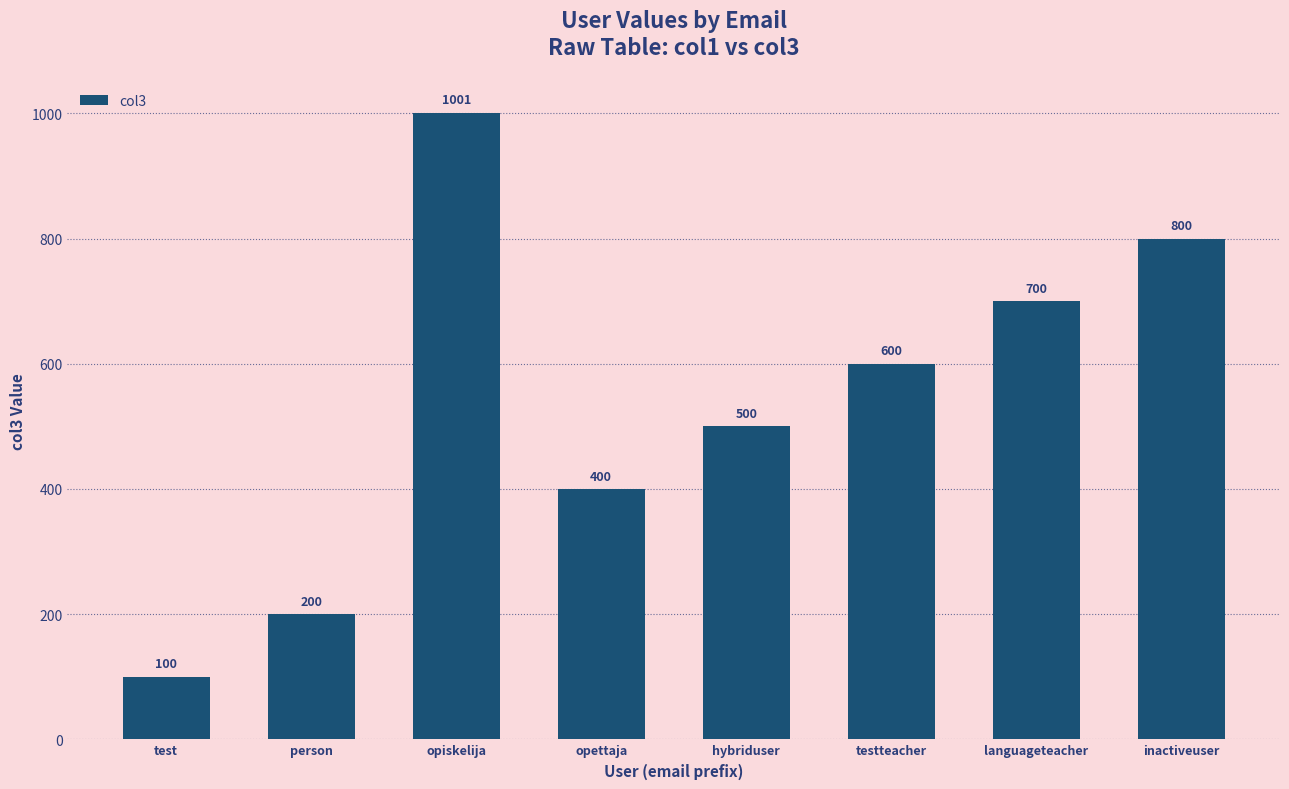

Reading right to left, extract all data points from this chart.

800	700	600	500	400	1001	200	100